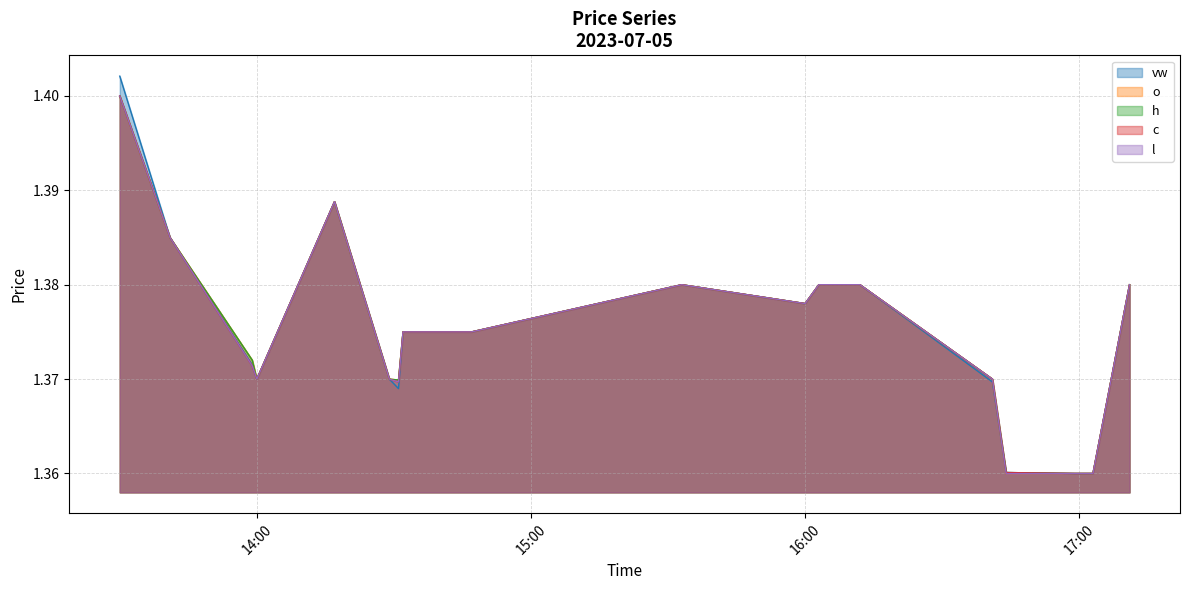

At which category is the sum across all series the highest?

2023-07-05 13:30:00